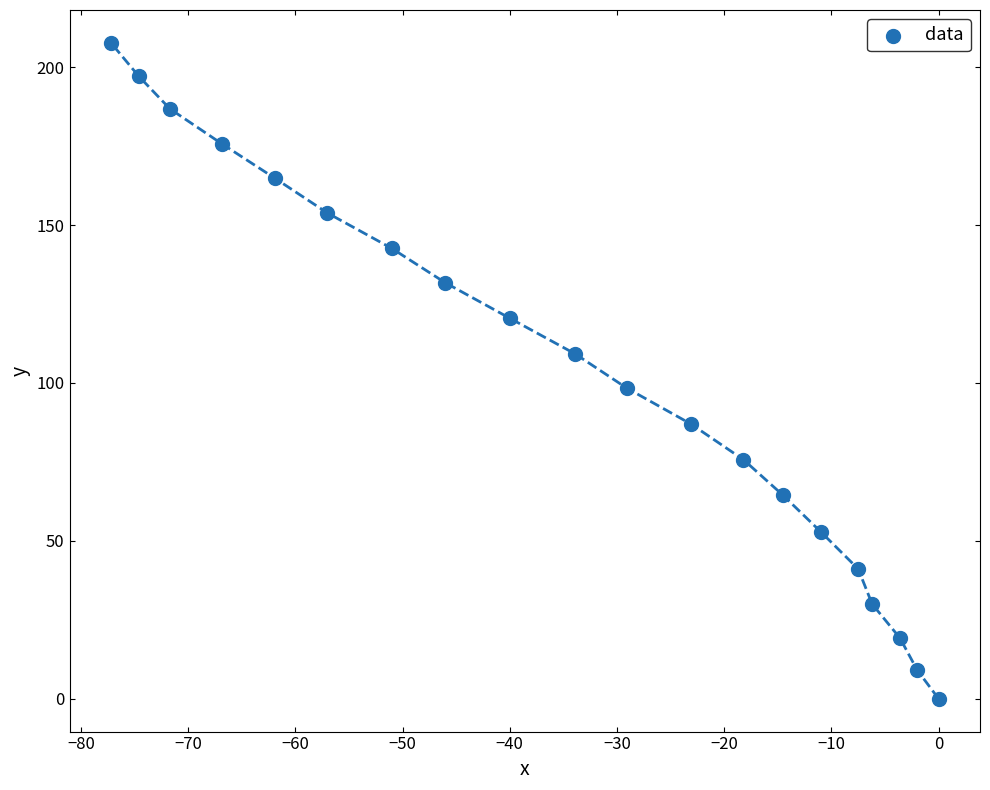

What is the range of X values (max minus min)?

77.2